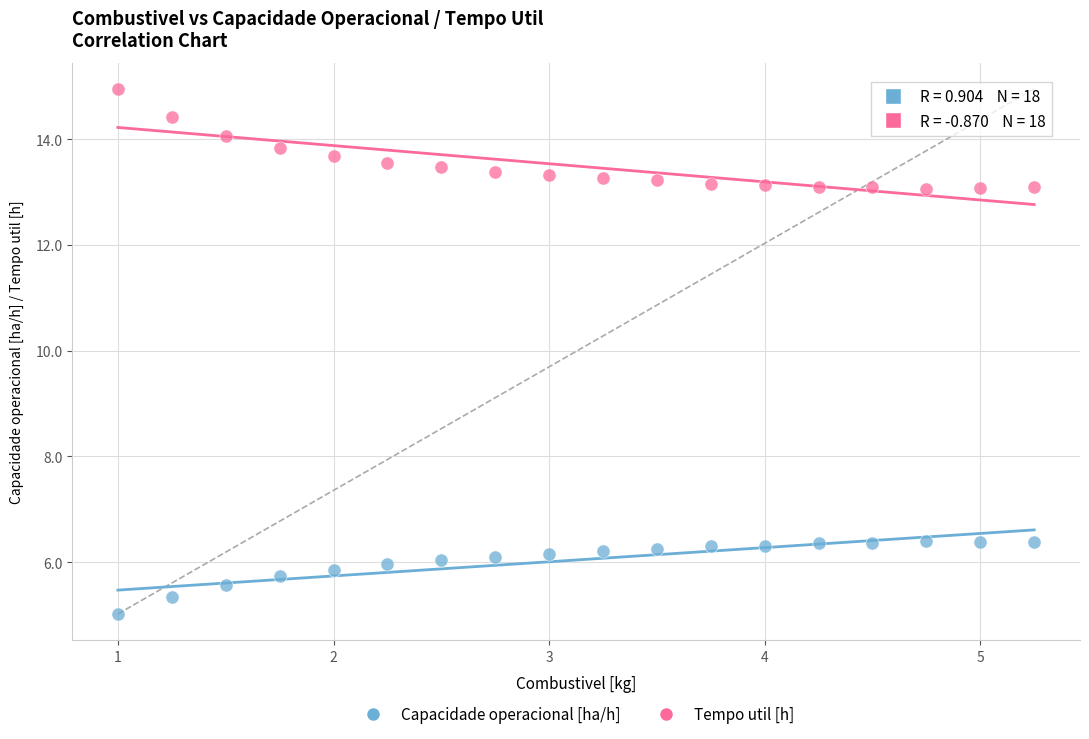

What are all the series names shown in the legend?

Capacidade operacional [ha/h], Tempo util [h]